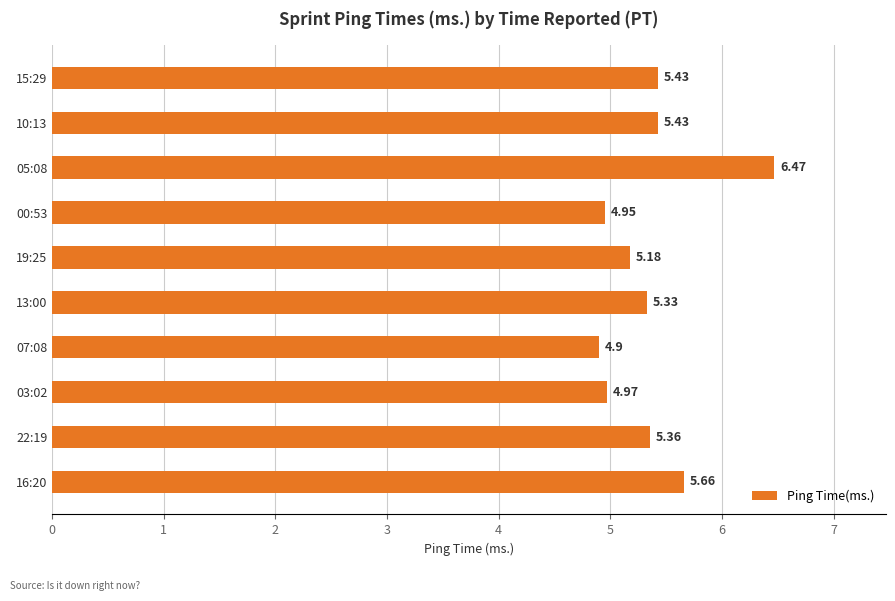

Which has a higher value, 13:00 or 16:20?

16:20